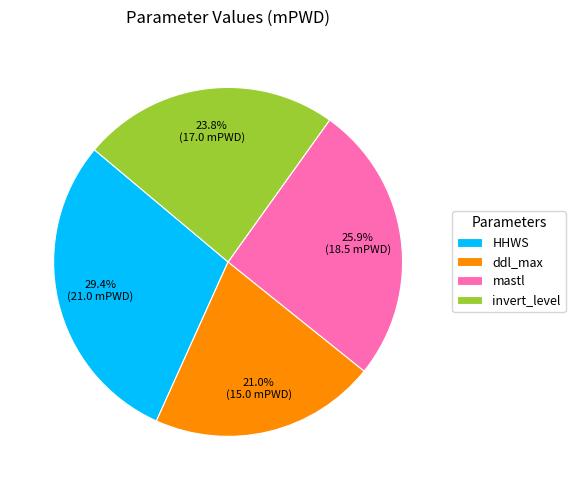

How many slices are in this pie chart?

4